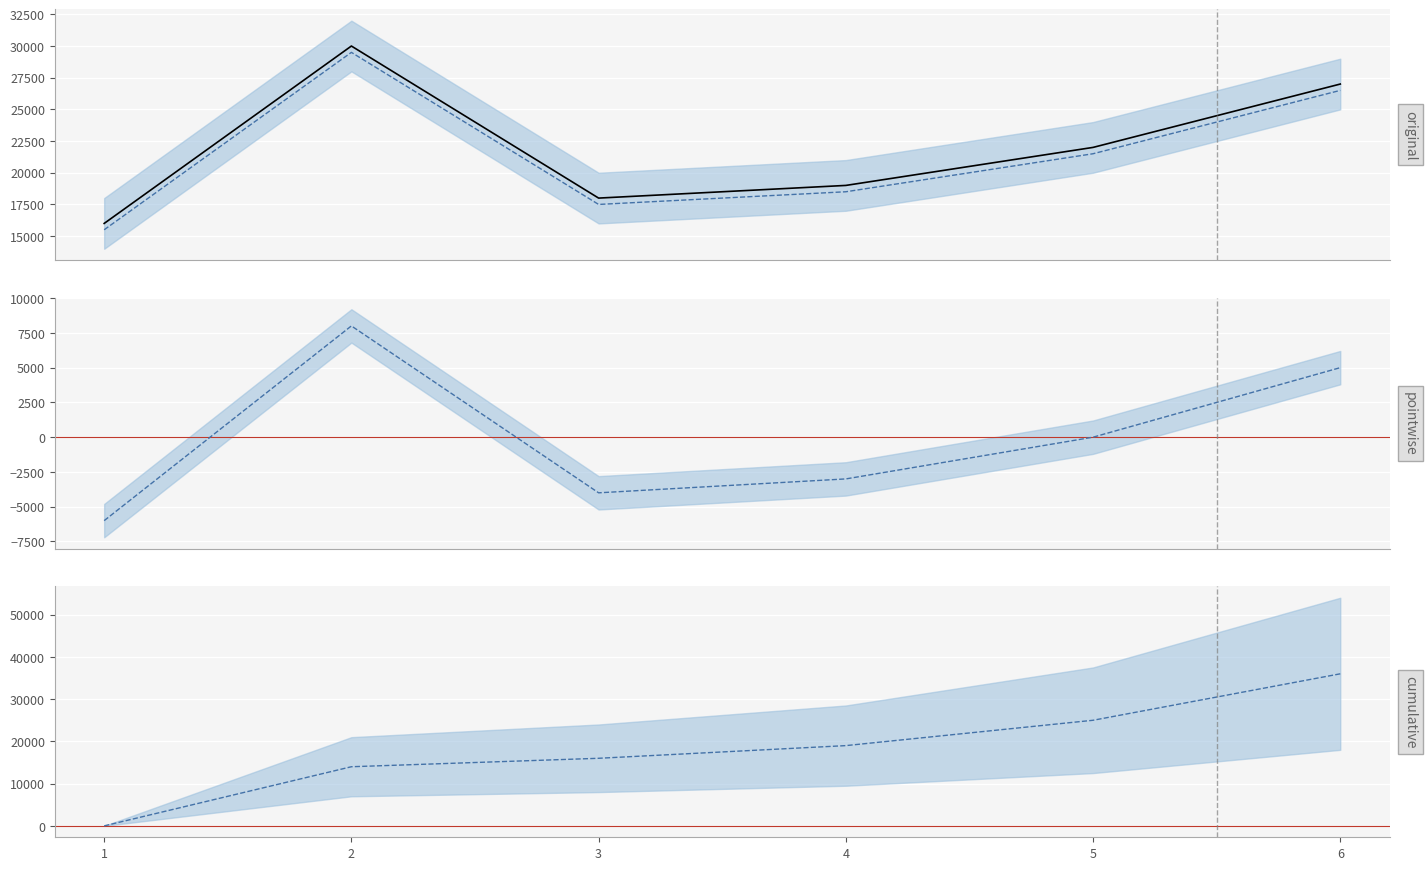

Is this an area chart (filled region under the line)?

No